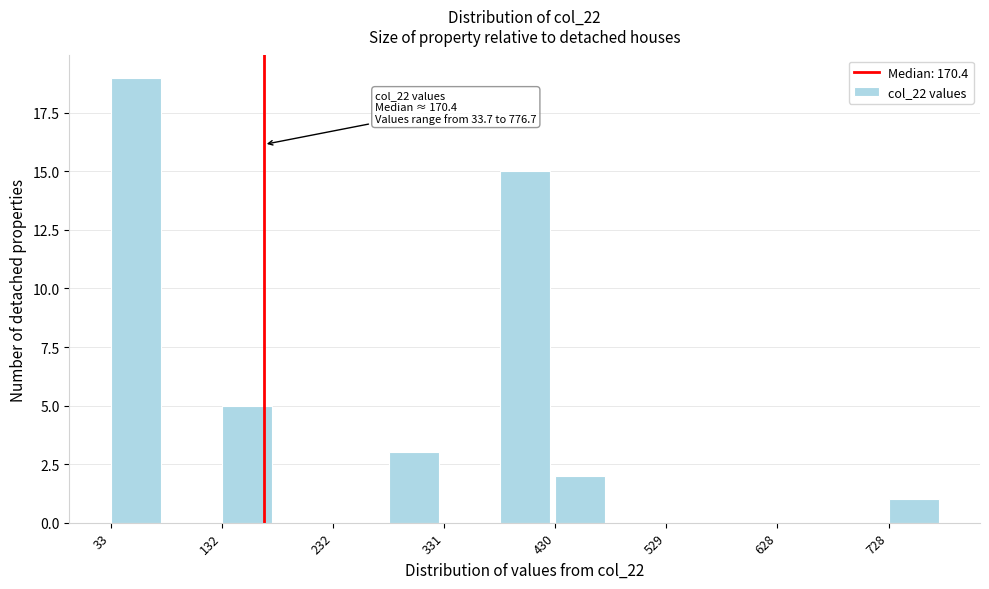

Which range on the x-axis has the tallest bar?

30 to 80